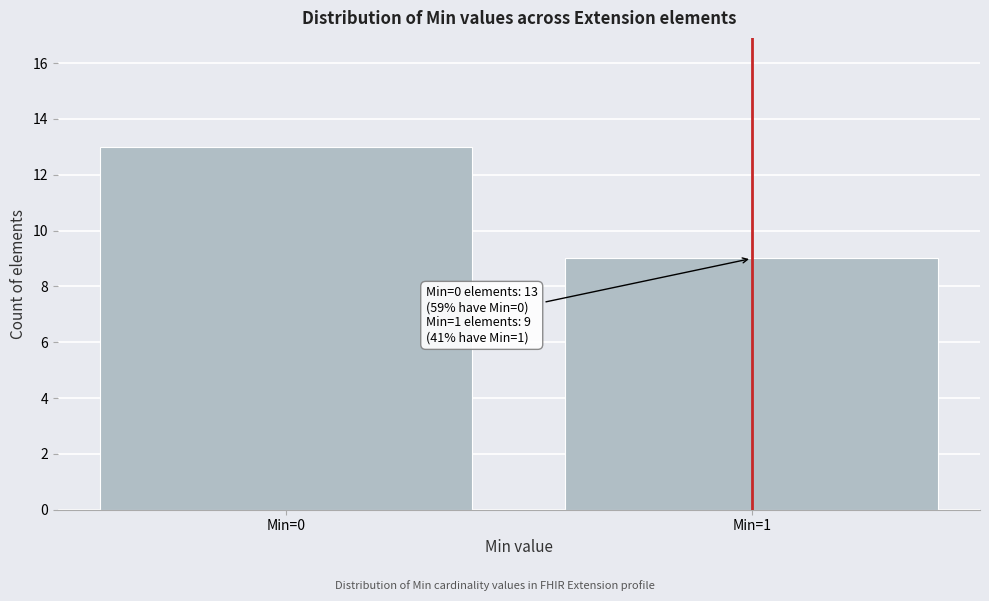

Reading left to right, list all the values displayed in this chart.

13	9